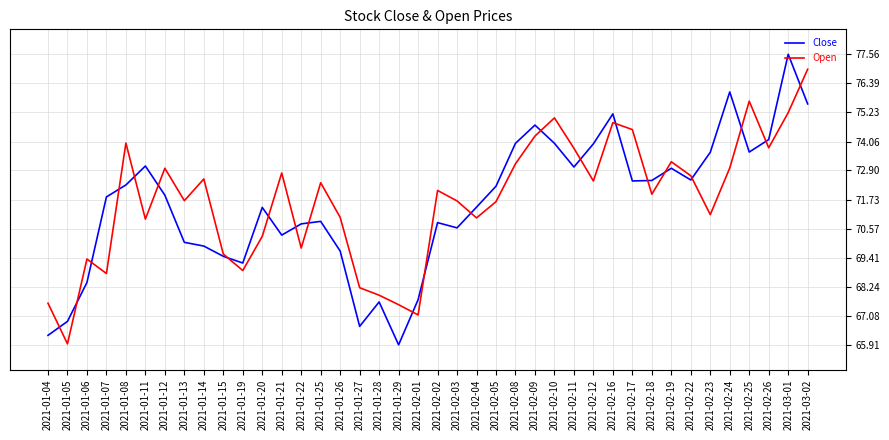

At 2021-01-06, list the series in order from largest to smallest.

Open, Close